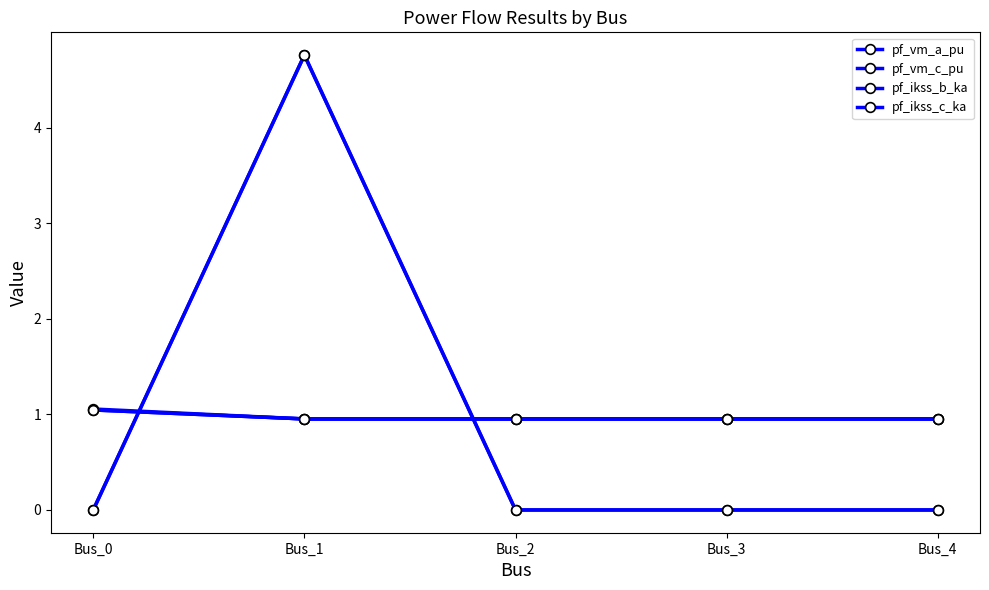

Reading left to right, transcribe all the data shown in this chart.

pf_vm_a_pu: 1.0	1.0	1.0	1.0	1.0
pf_vm_c_pu: 1.1	1.0	1.0	1.0	1.0
pf_ikss_b_ka: 0.0	4.8	0.0	0.0	0.0
pf_ikss_c_ka: 0.0	4.8	0.0	0.0	0.0